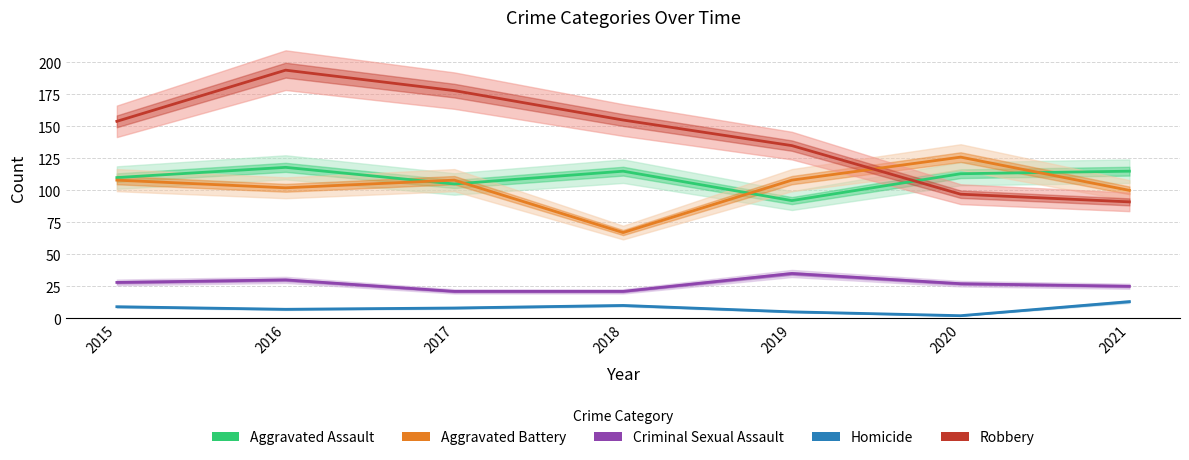

At which label does Aggravated Battery first exceed 108?

2020